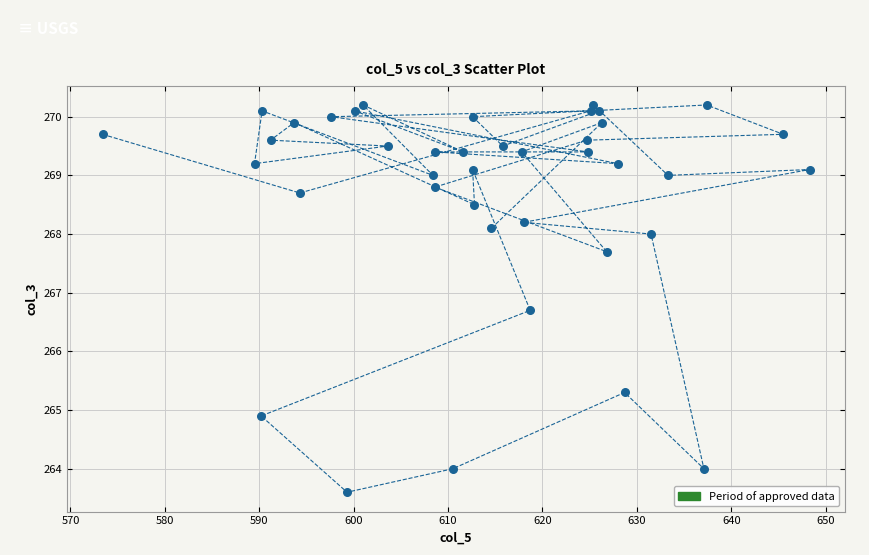

What is the range of X values (max minus min)?

74.9